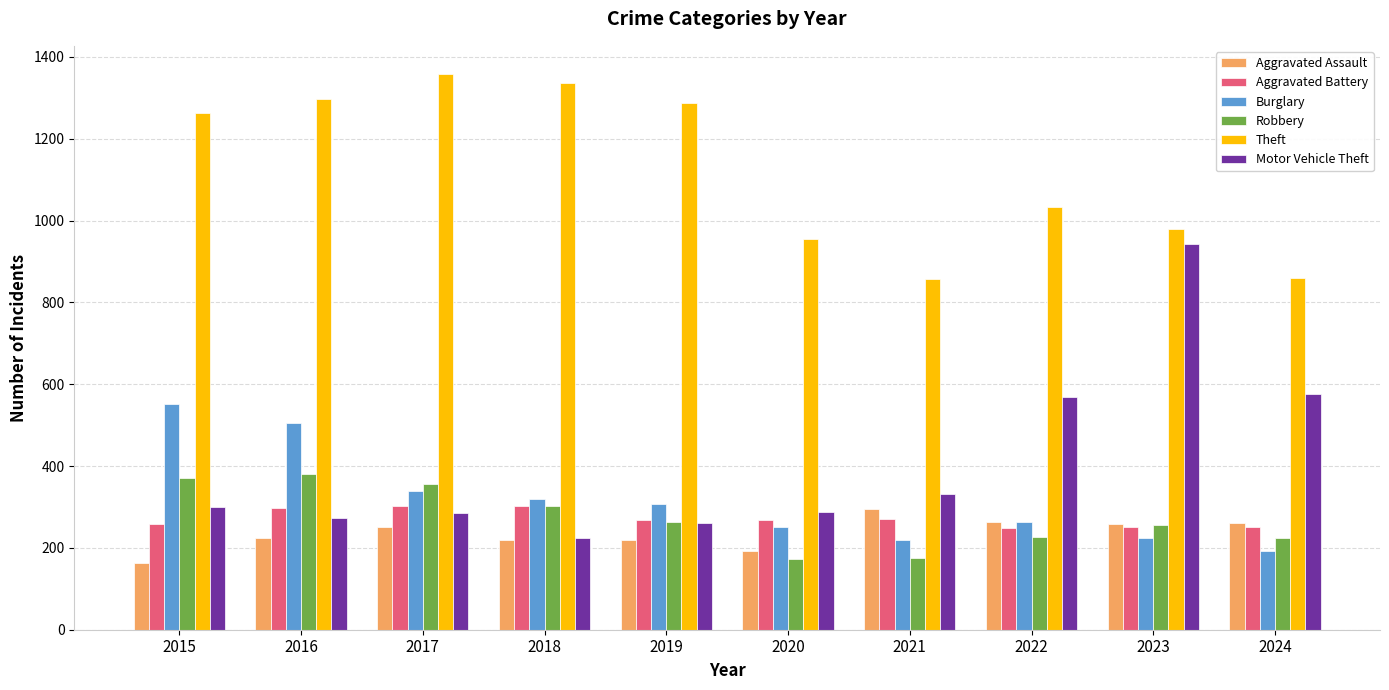

What is the sum of all Aggravated Assault values?

2352